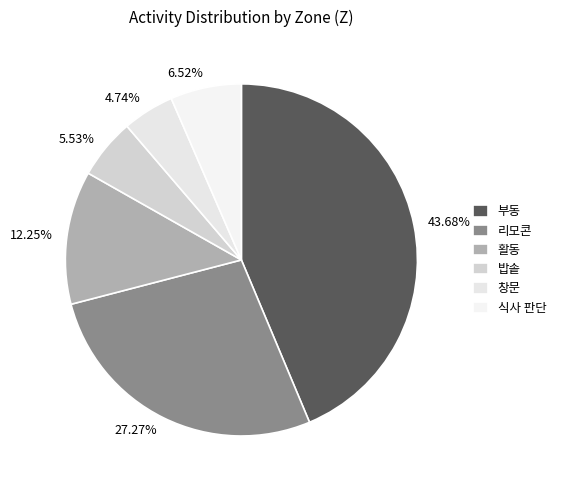

What percentage is NOT represented by 활동?

87.7%